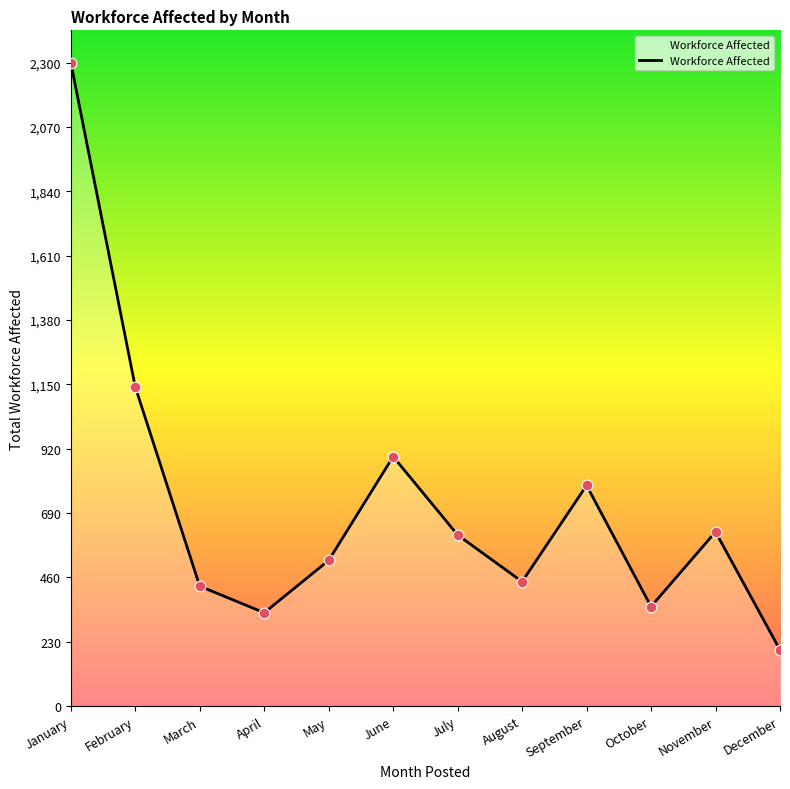

What is the change in value from February to May?

-620